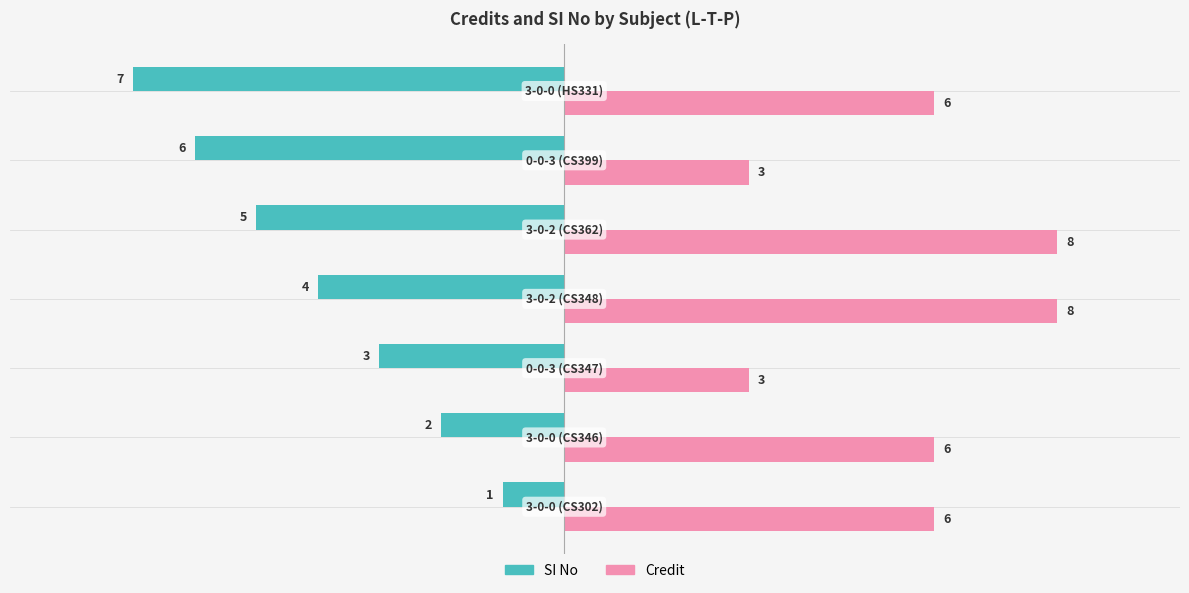

Which series has the largest range (max minus min)?

SI No